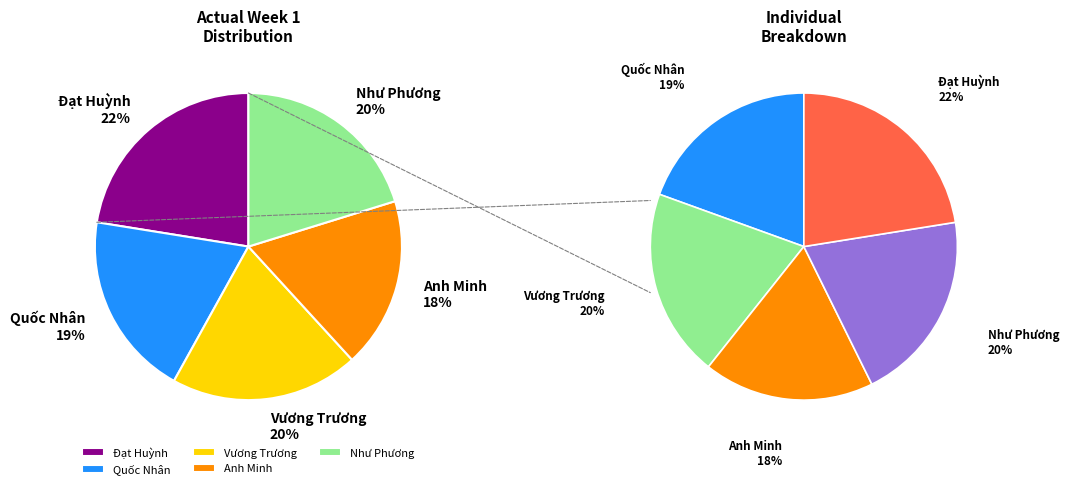

To the nearest percent, what is the difference between the largest and smallest slice percentages?

4%